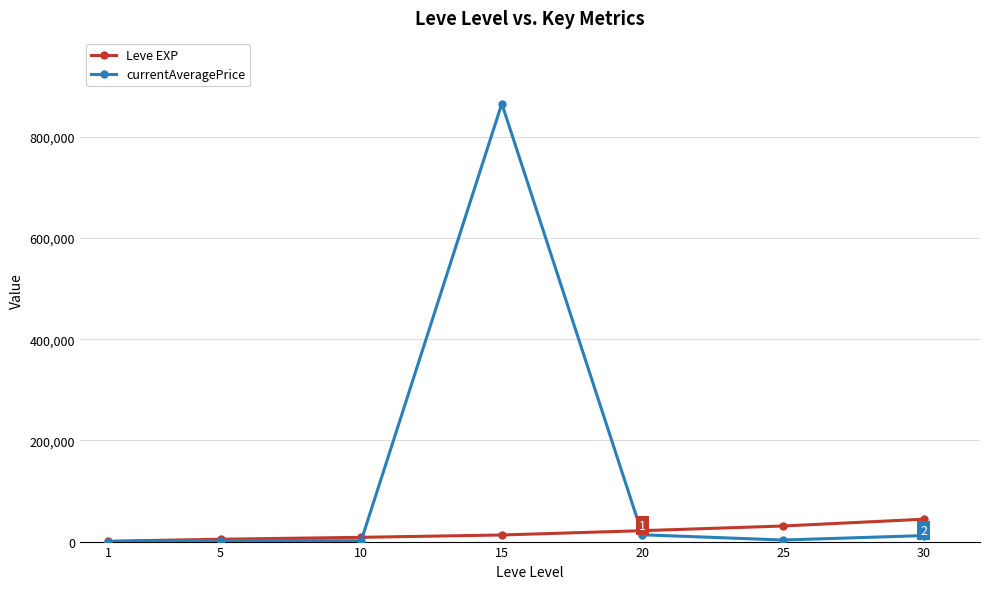

List the series in order of their peak value, lowest first.

Leve EXP, currentAveragePrice